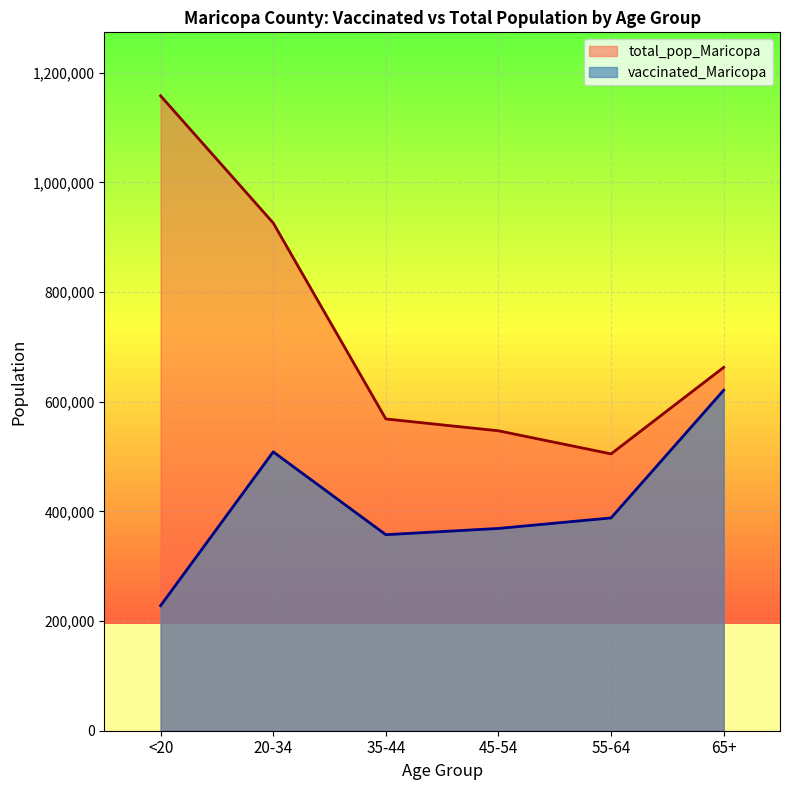

Rank the categories by total_pop_Maricopa value from lowest to highest.

55-64, 45-54, 35-44, 65+, 20-34, <20